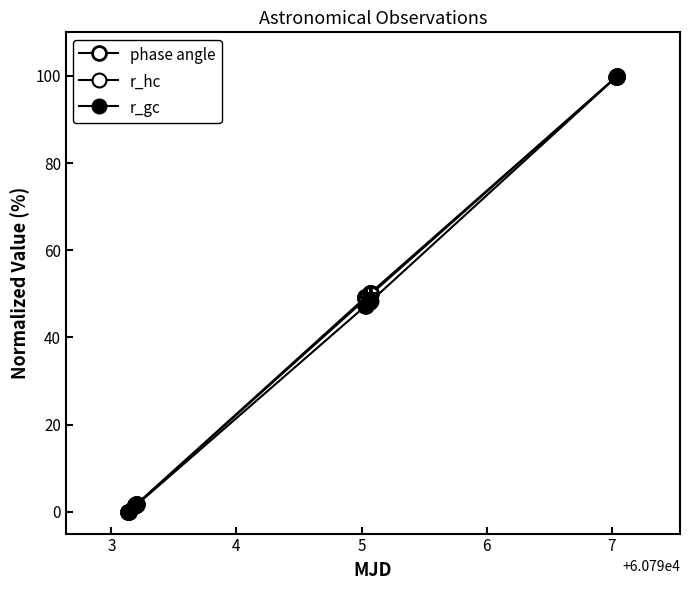

Is this an area chart (filled region under the line)?

No